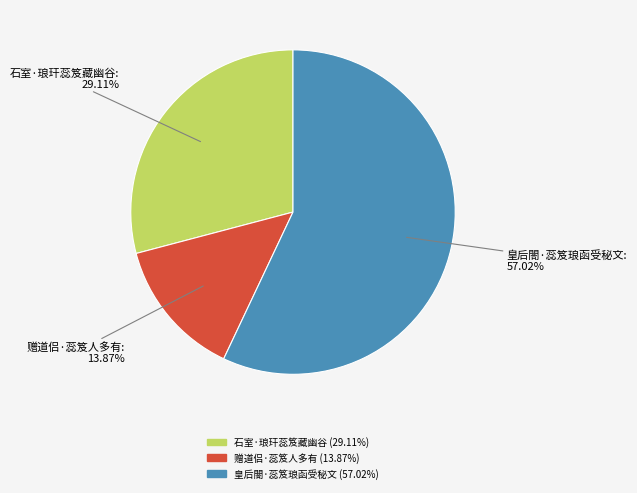

To the nearest percent, what is the combined percentage of 石室·琅玕蕊笈藏幽谷 and 赠道侣·蕊笈人多有?

43%